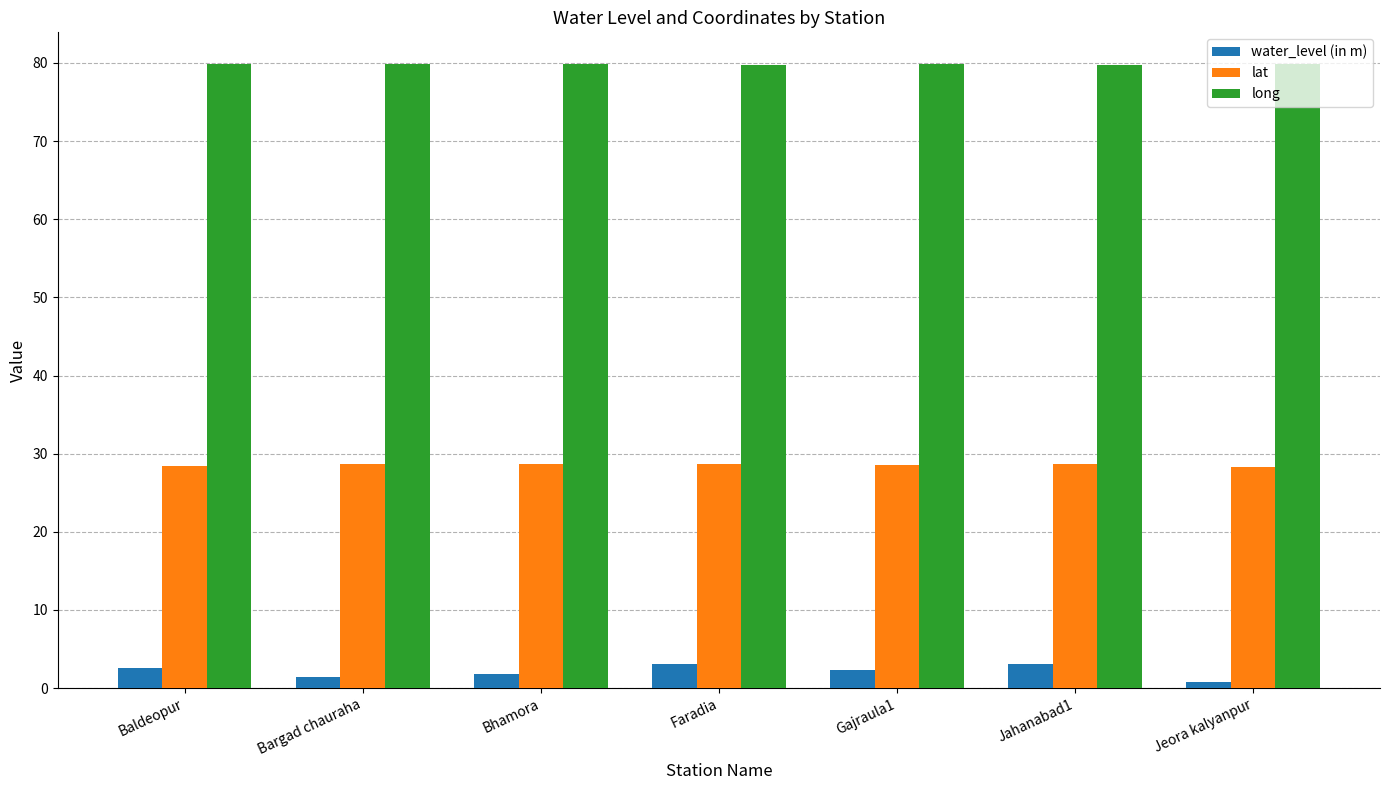

What is the label of the 5th bar from the right?

Bhamora